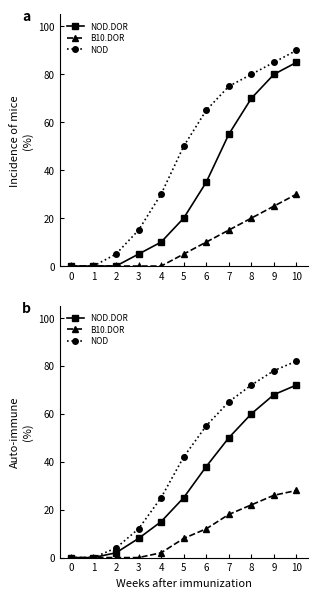

At which category is the sum across all series the highest?

10